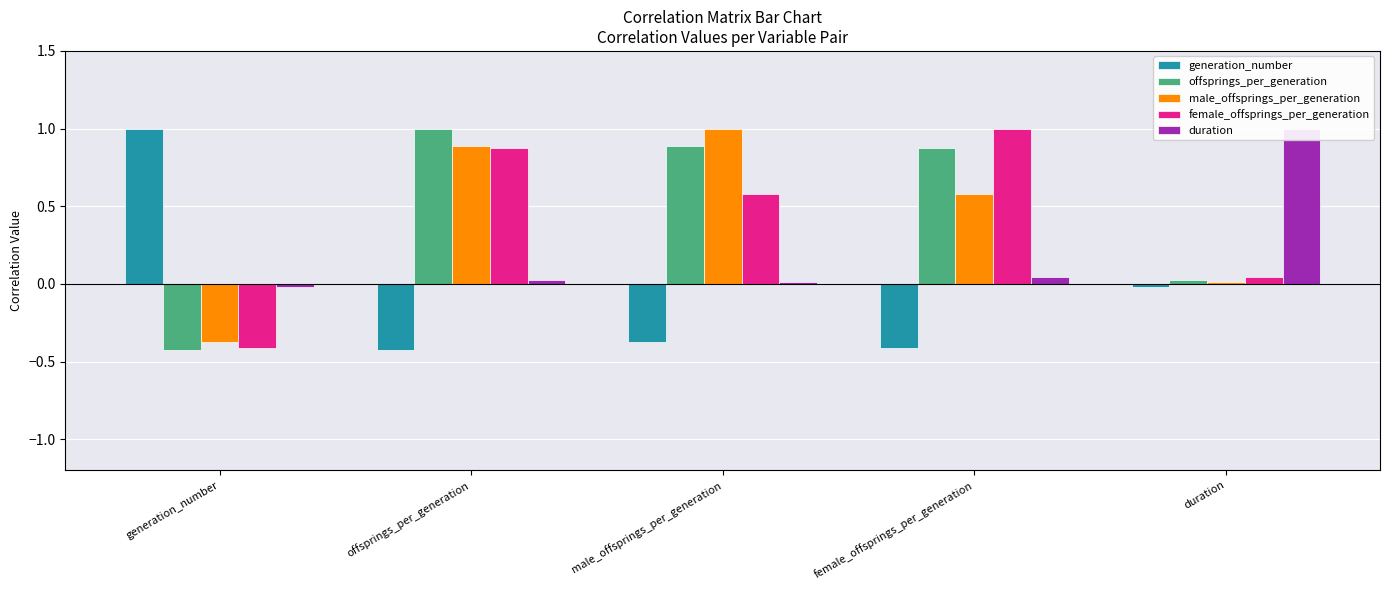

How many data points in female_offsprings_per_generation are less than 0?

1